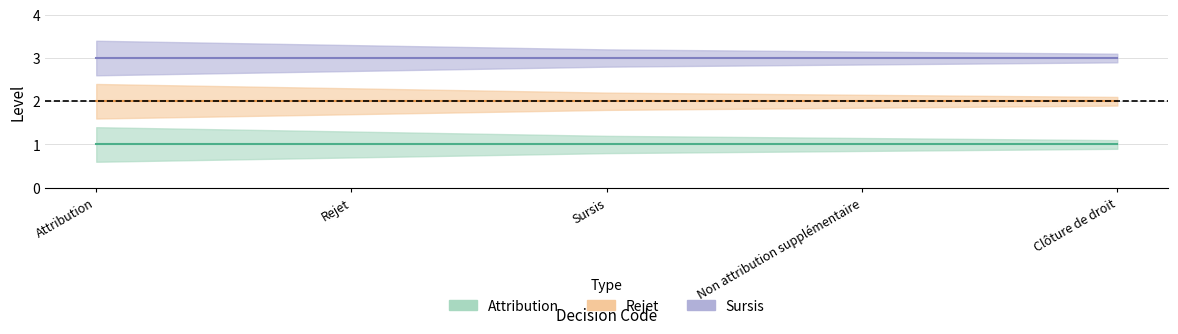

Is the value of Sursis at Sursis greater than the value of Rejet at Attribution?

Yes